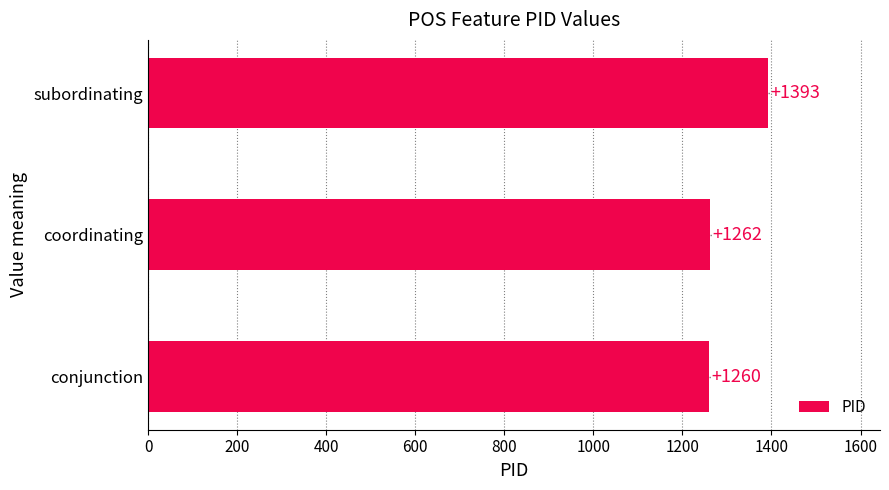

Rank the categories by value from lowest to highest.

conjunction, coordinating, subordinating